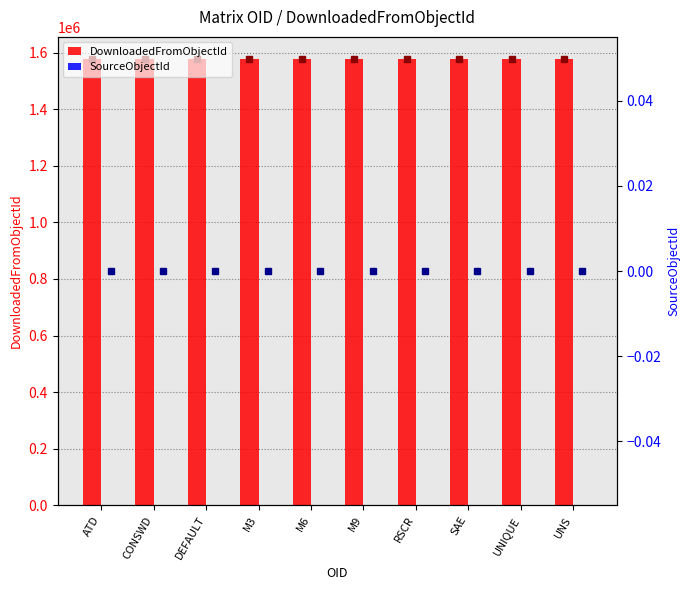

Where is DownloadedFromObjectId nearest to the value 1576765?

M6